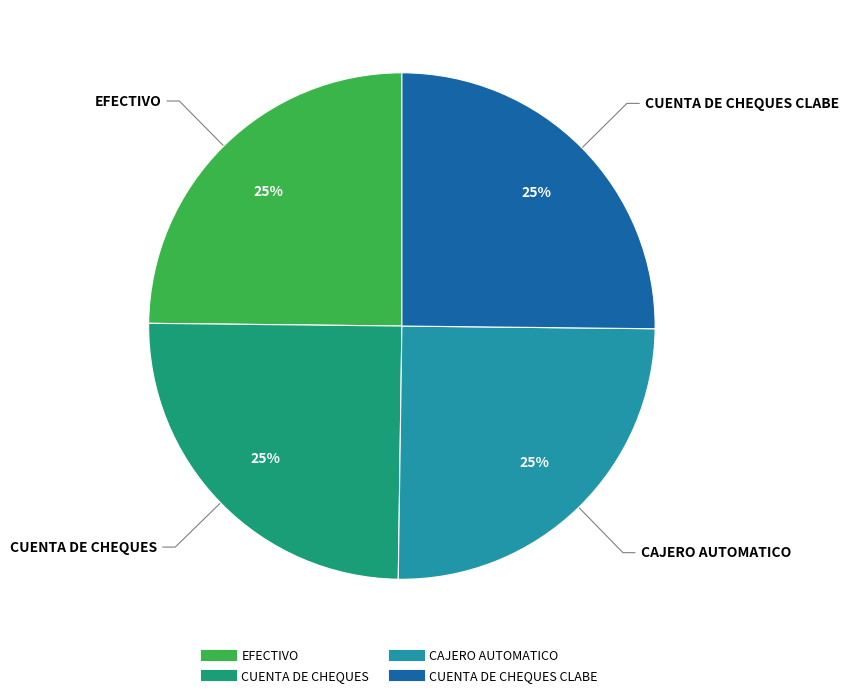

To the nearest percent, what is the average slice percentage?

25%